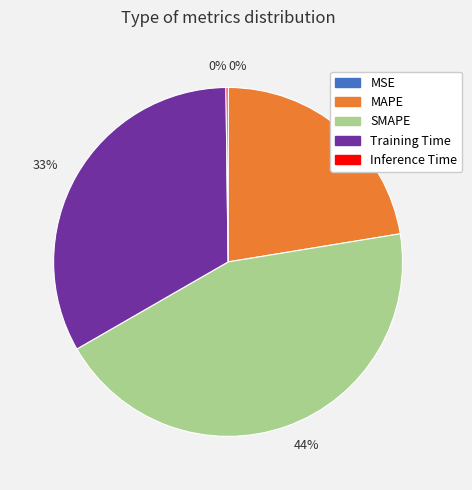

Does any single category account for the majority?

No